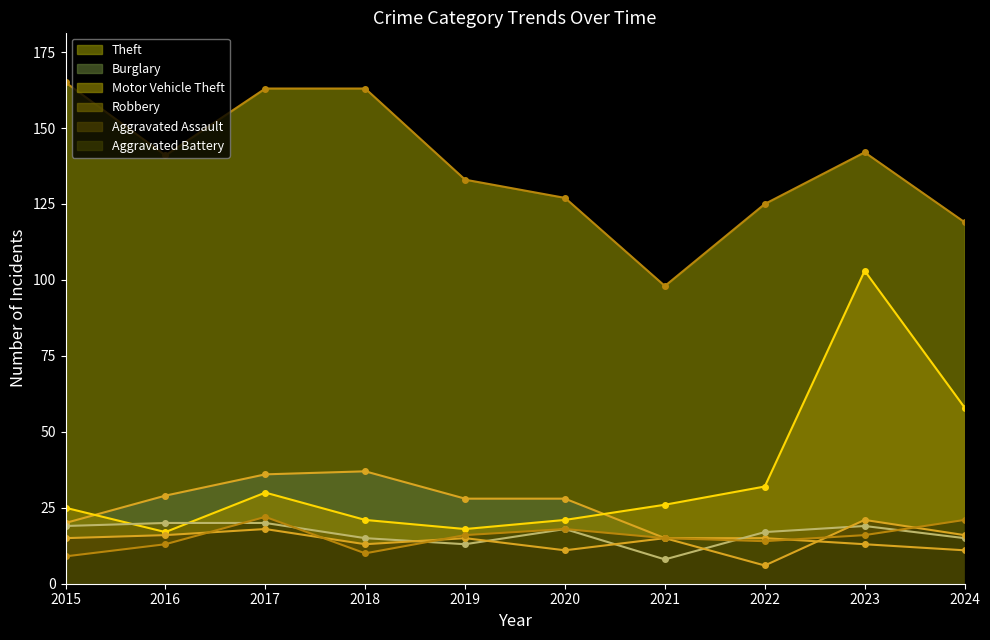

Where is Aggravated Assault nearest to the value 13?

2018